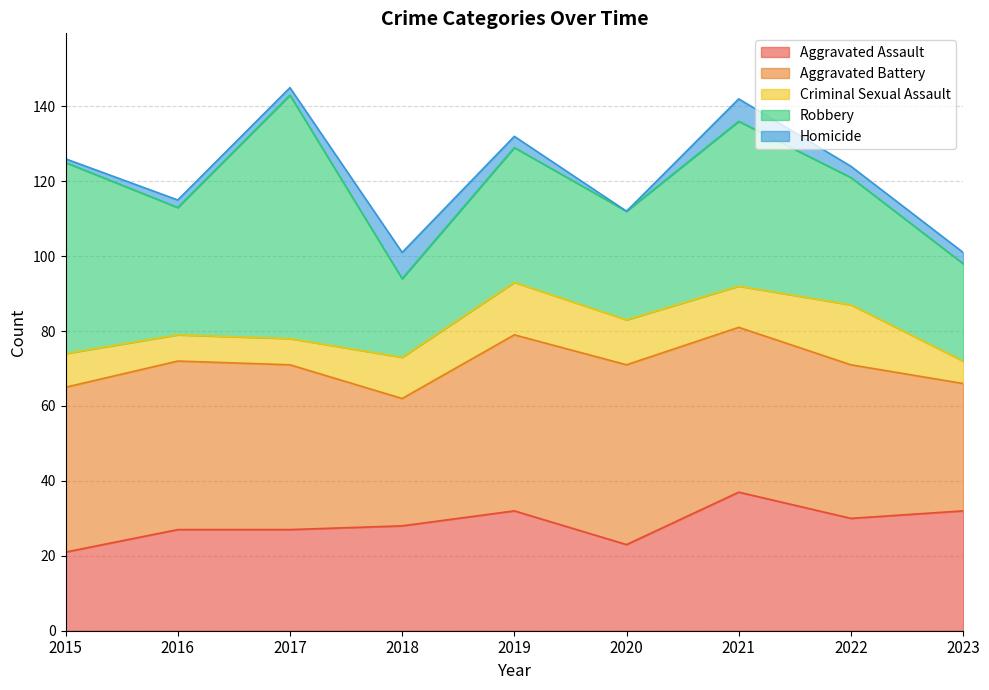

Which has a higher value, 2022 or 2017?

2022